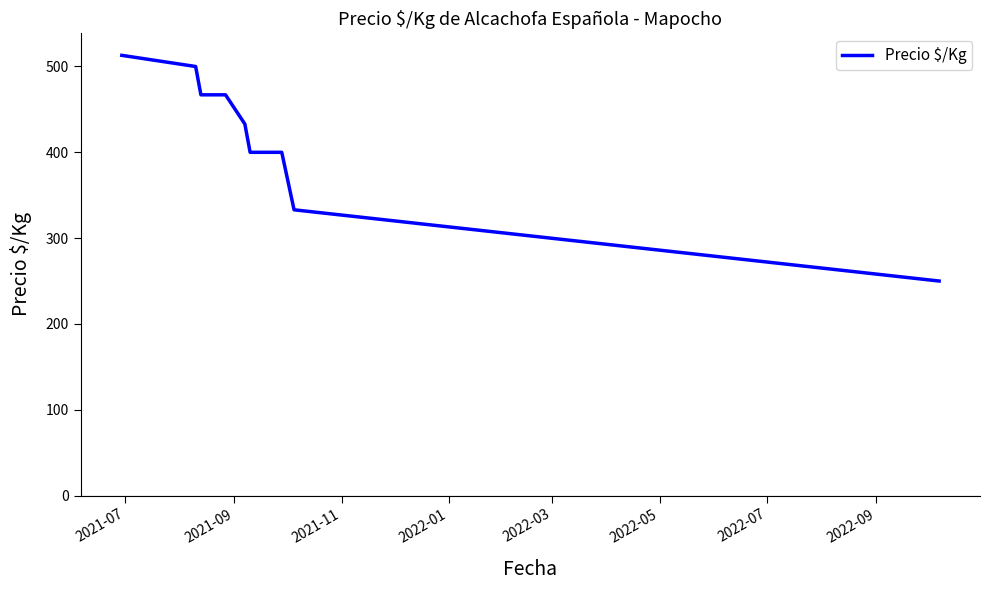

What is the maximum value shown in the chart?

513